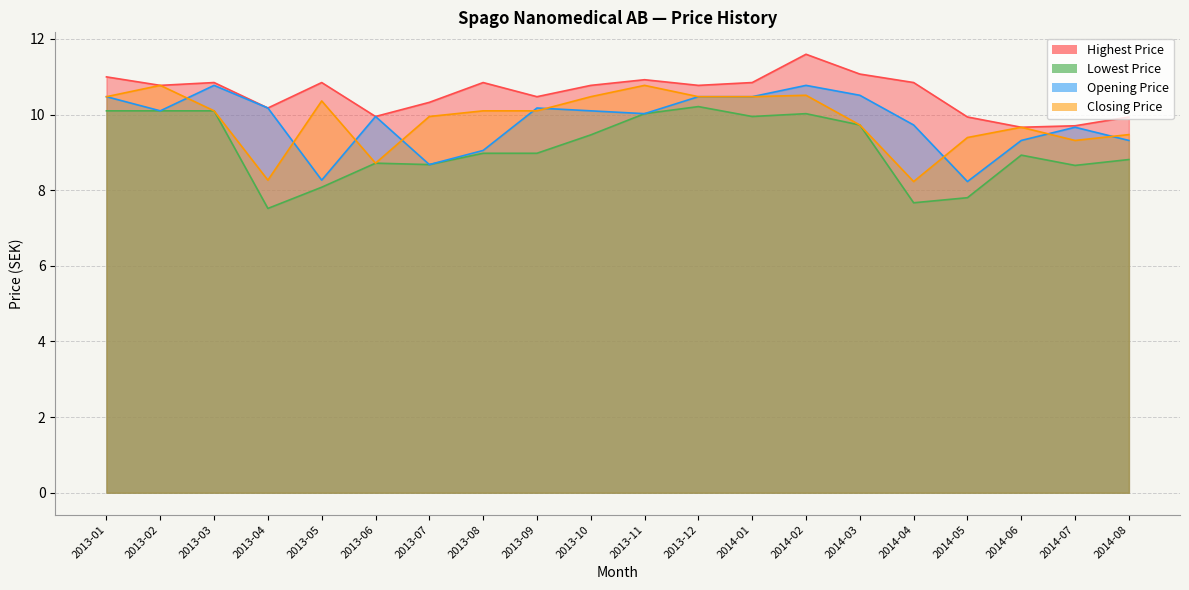

What are all the series names shown in the legend?

Highest Price, Lowest Price, Opening Price, Closing Price